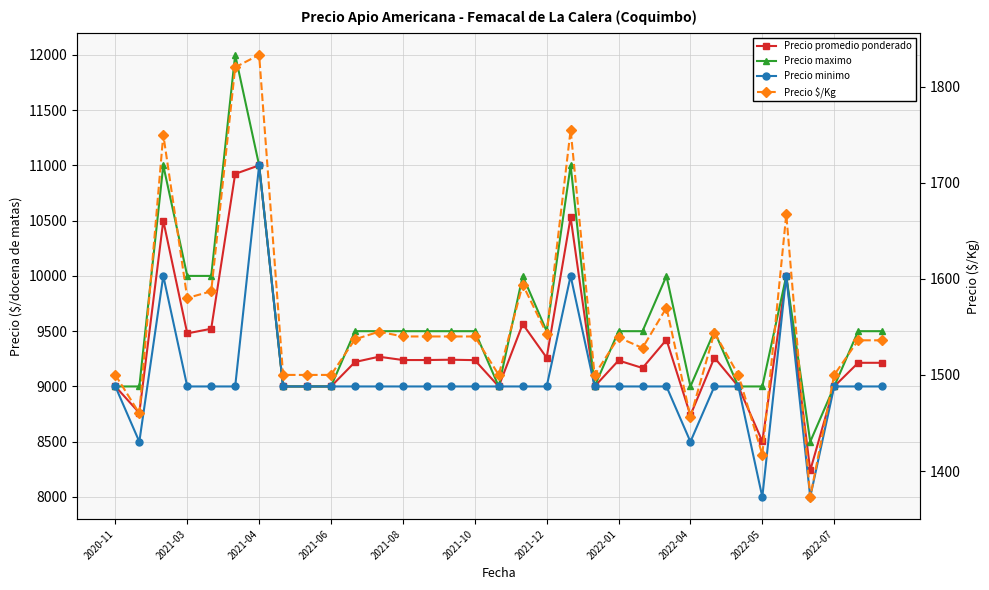

Count the number of data series in this chart.

4